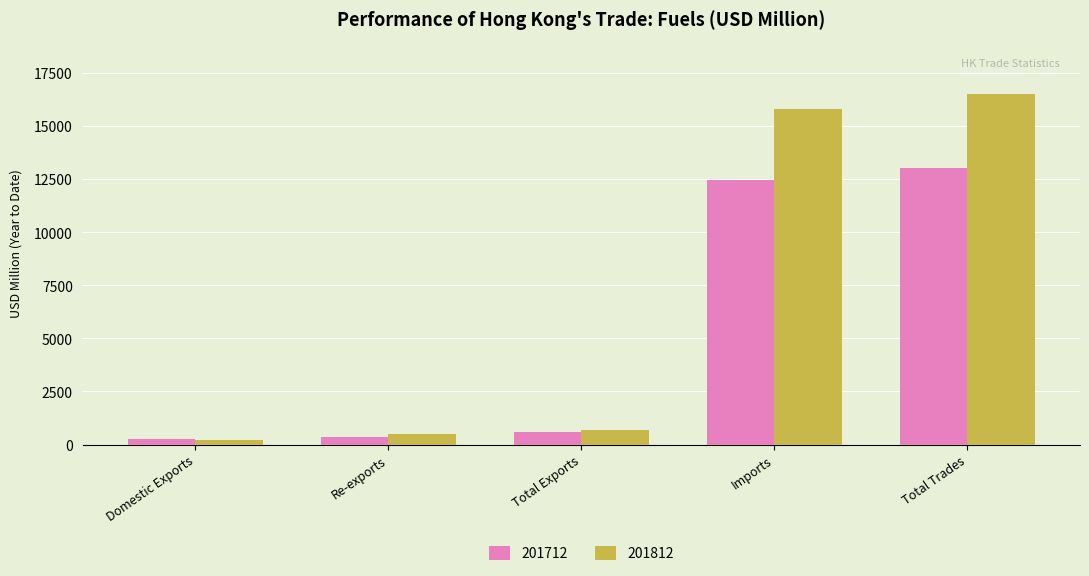

Between Re-exports and Total Trades, which series saw the biggest shift?

201812